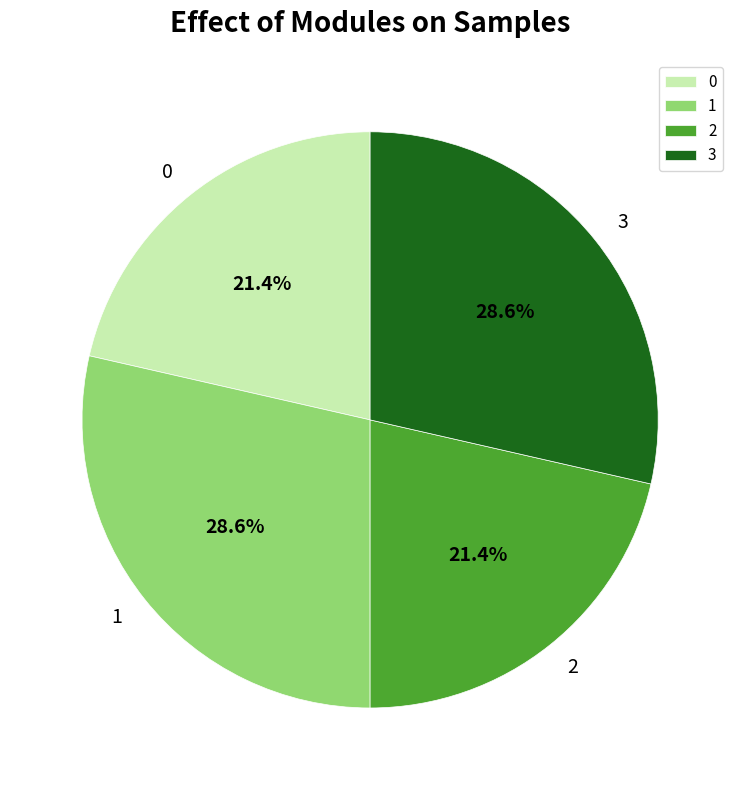

To the nearest percent, what portion does 3 represent?

29%